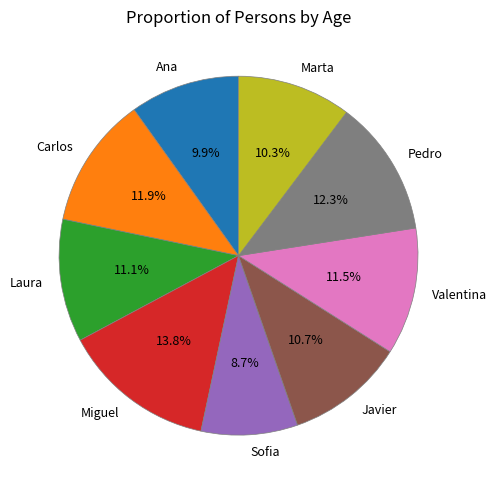

Count the number of slices in the pie.

9